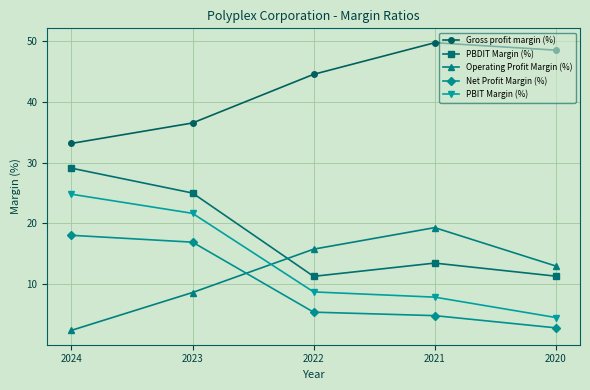

Where is PBIT Margin (%) nearest to the value 14?

2022